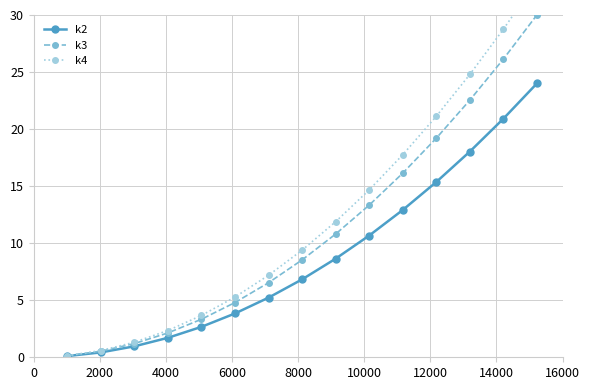

True or false: k3 has more than 1 interior local peaks.

False